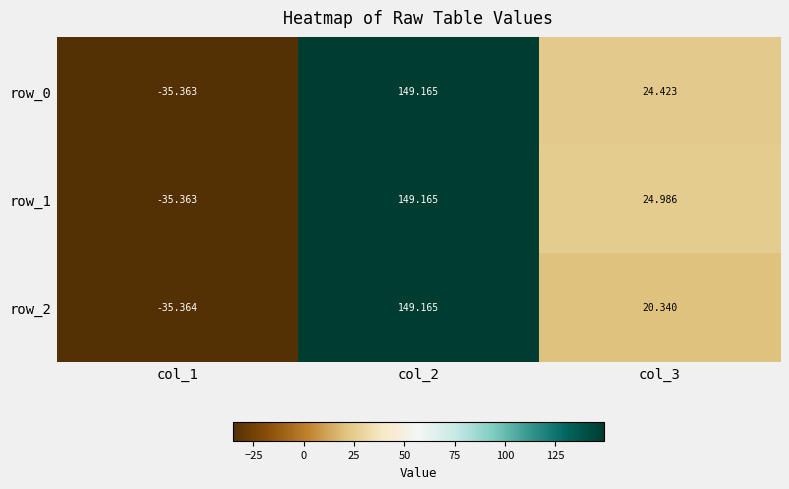

What is the maximum value shown in the chart?

149.2